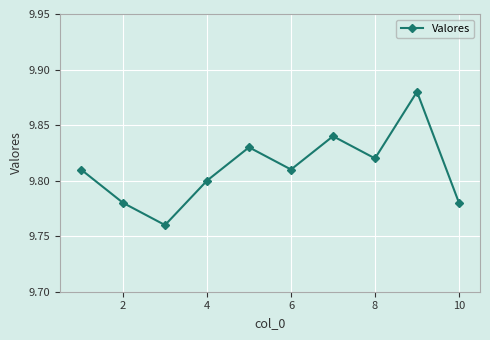

How many points are lower than both their immediate neighbors (excluding endpoints)?

3